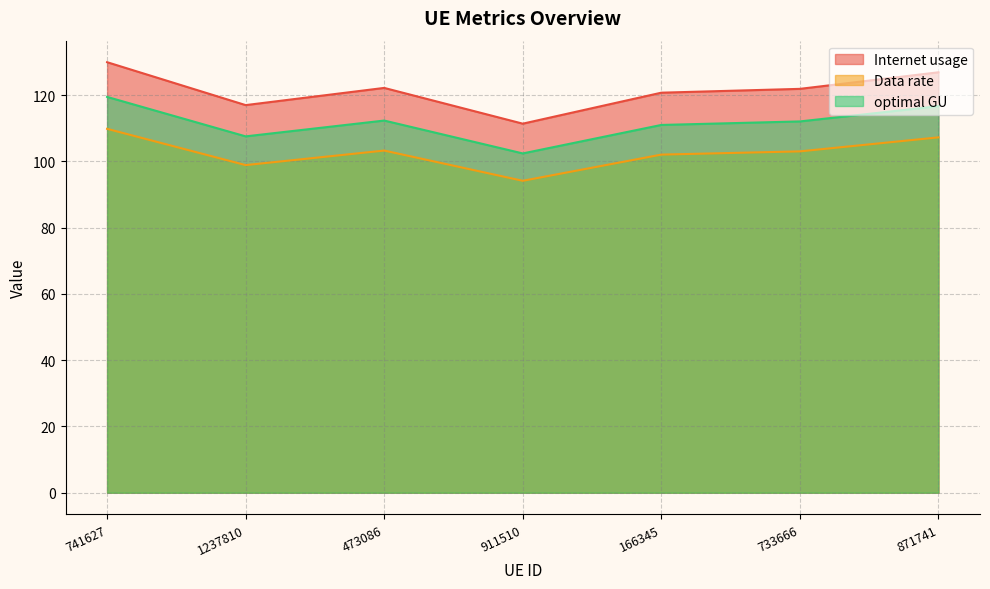

What is the difference between the maximum and minimum values in the Data rate series?

15.7